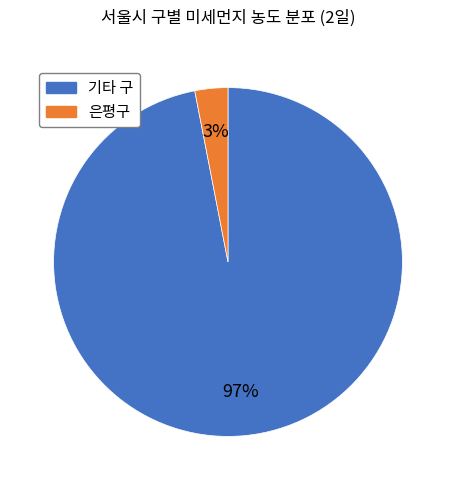

Is there a majority slice in this chart?

Yes